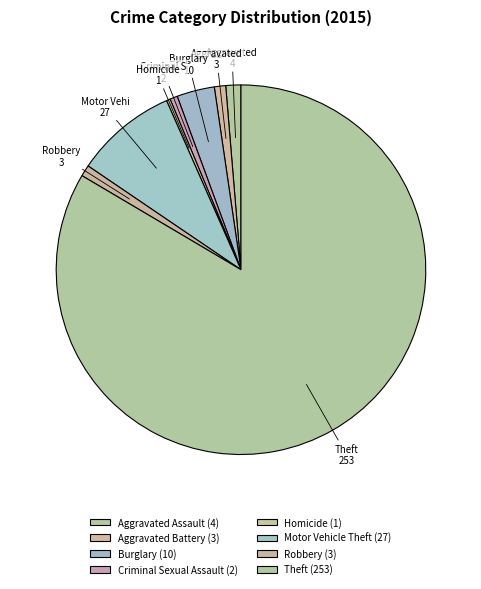

What percentage is the Aggravated Assault slice, to the nearest percent?

1%